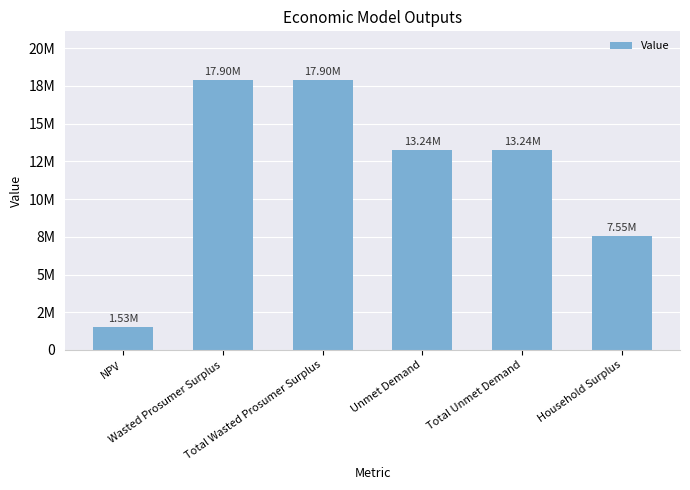

Reading right to left, transcribe all the data shown in this chart.

Household Surplus=7545222.5	Total Unmet Demand=13243330.5	Unmet Demand=13243330.5	Total Wasted Prosumer Surplus=17898847.9	Wasted Prosumer Surplus=17898847.9	NPV=1525100.9